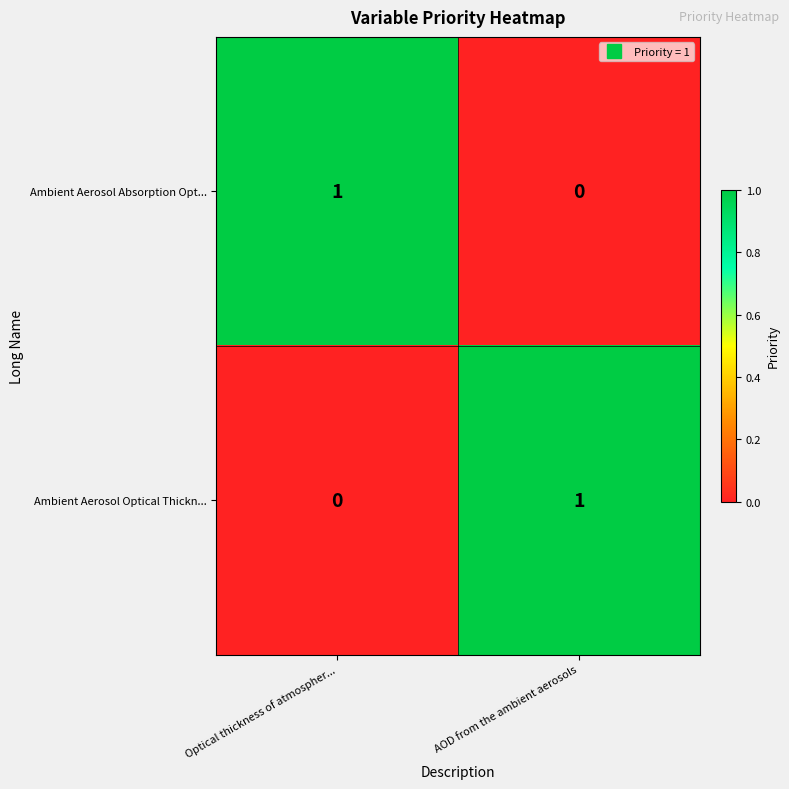

At how many categories does at least one series exceed 0?

2